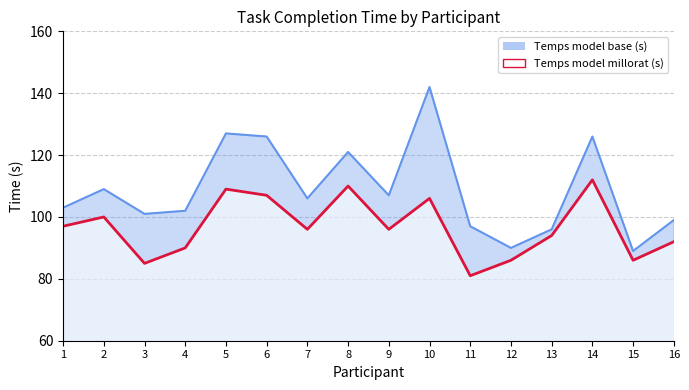

At which category does Temps model base (s) reach its first local peak?

2